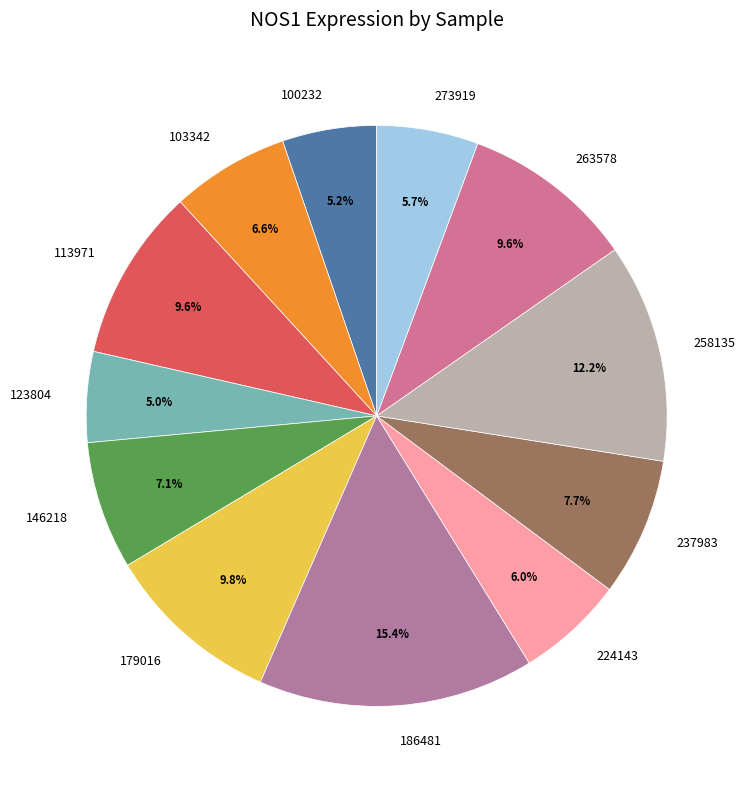

Which has a higher value, 123804 or 179016?

179016